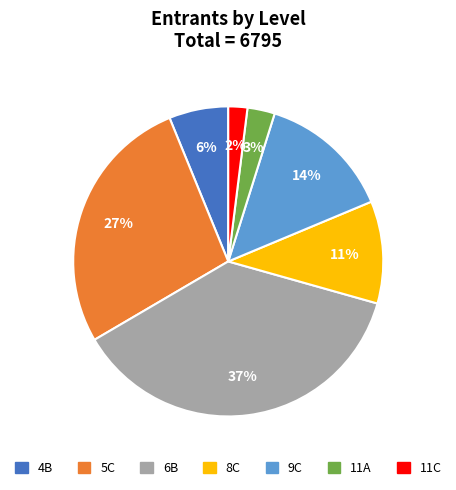

Is there any slice that represents more than half of the pie?

No